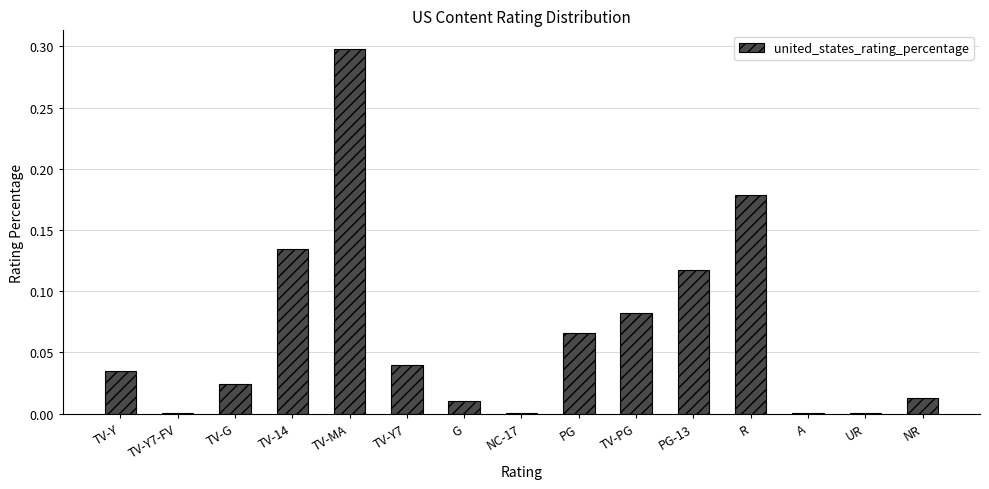

True or false: the data shows 0.0 at G.

True